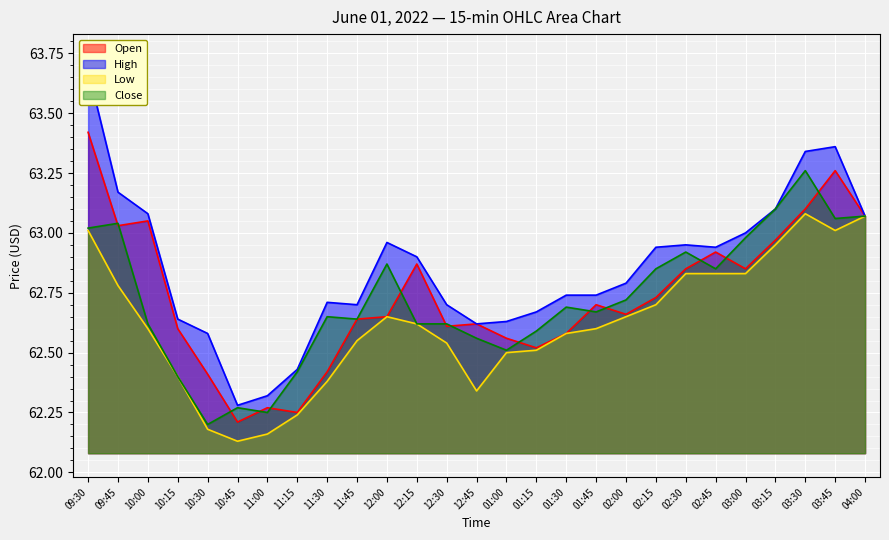

At which label is Low closest to 62?

10:45